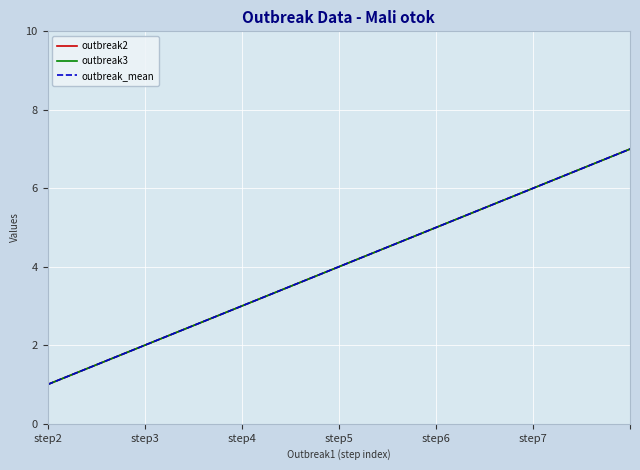

True or false: outbreak3 has more than 2 points higher than both neighbors.

False